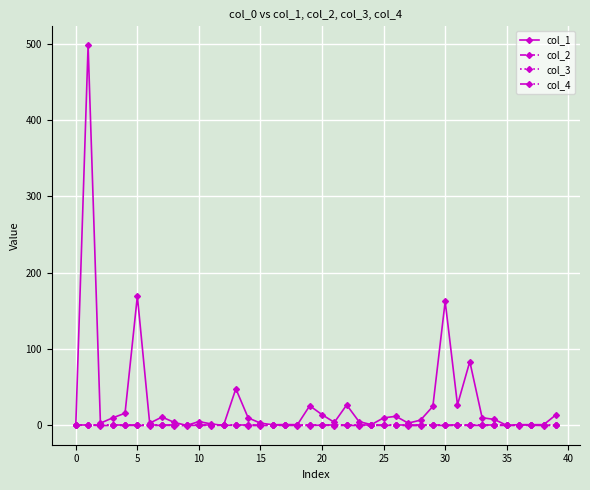

Does the chart have visible grid lines?

Yes